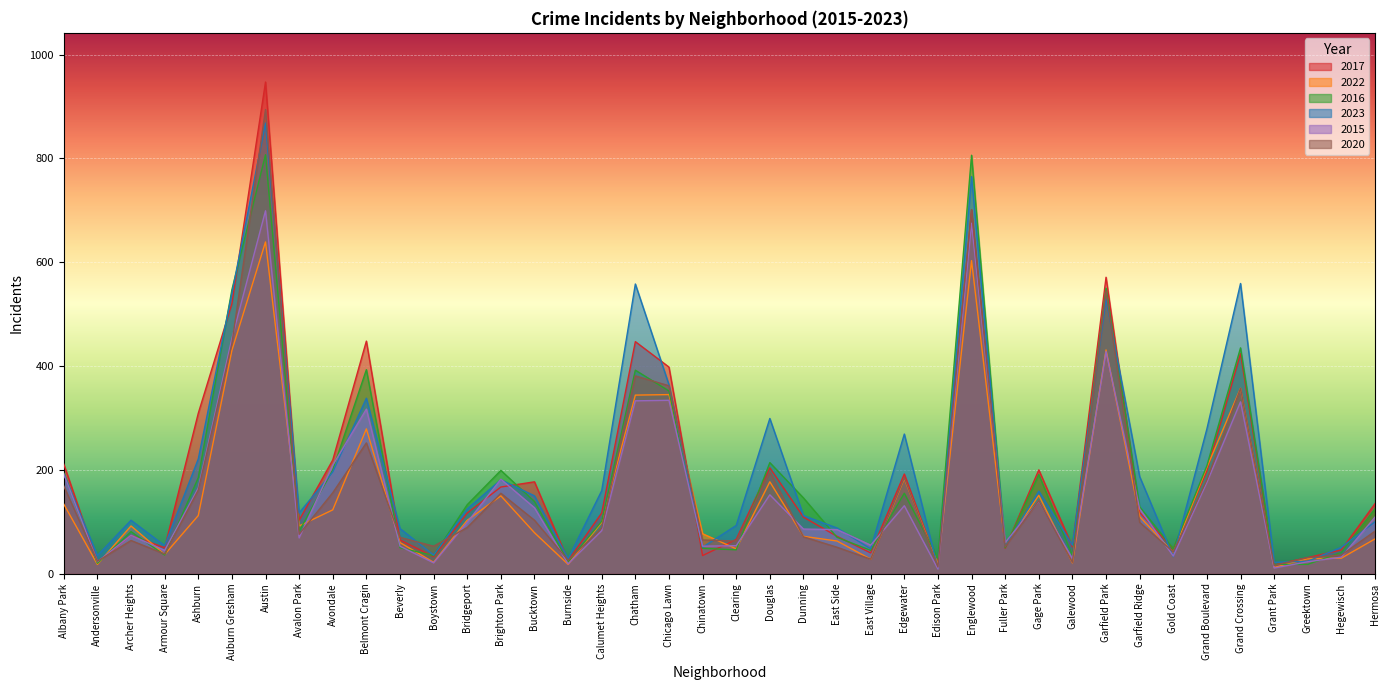

Rank the series by their maximum value, from lowest to highest.

2022, 2015, 2016, 2023, 2020, 2017